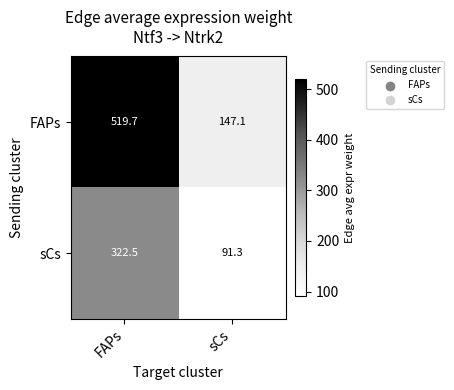

True or false: FAPs has a value of 519.7 at FAPs.

True